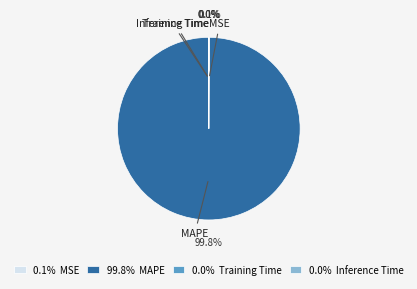

Which category has the biggest portion of the pie?

MAPE